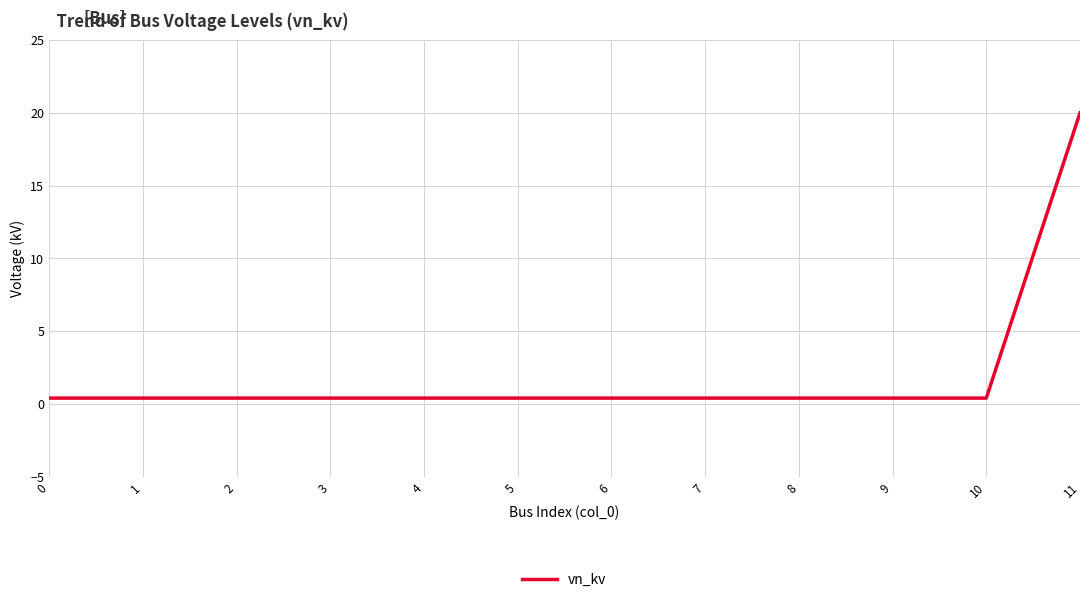

The chart shows a value of 0.4 at 9. True or false?

True